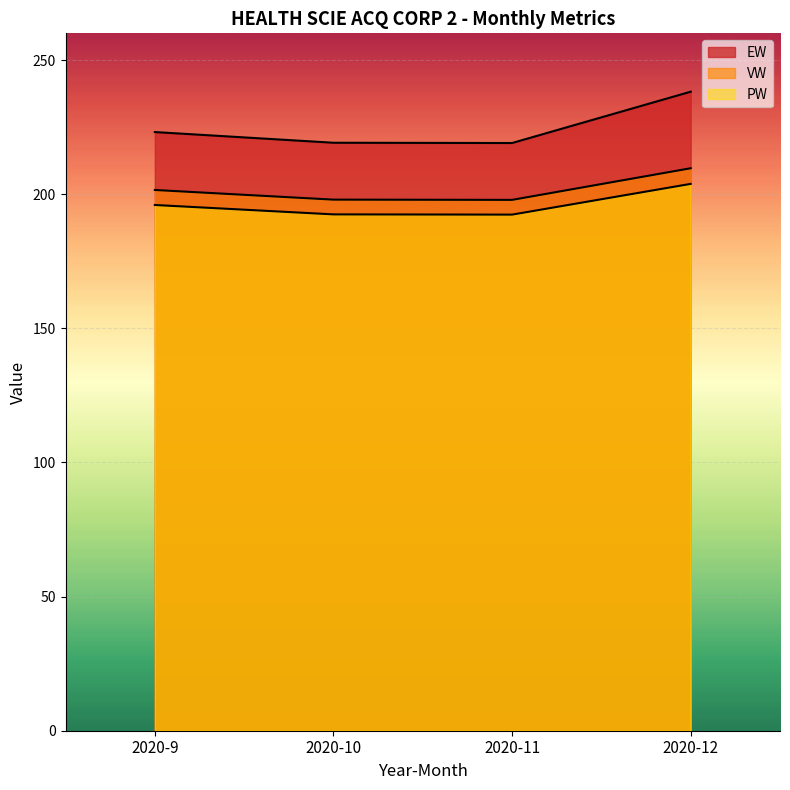

True or false: EW and VW intersect in this chart.

False